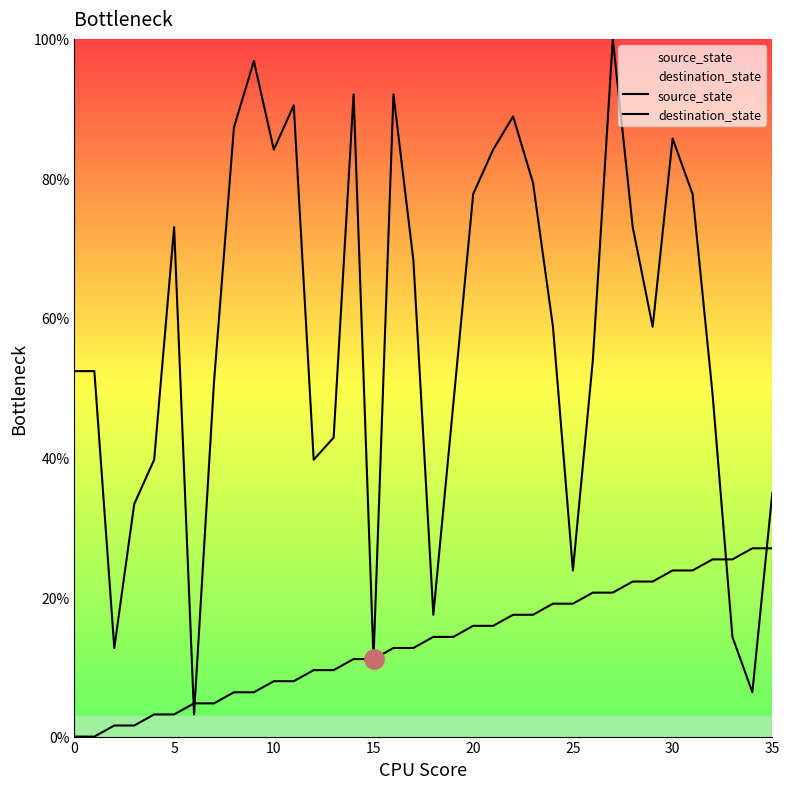

What is the maximum value shown in the chart?

100.0